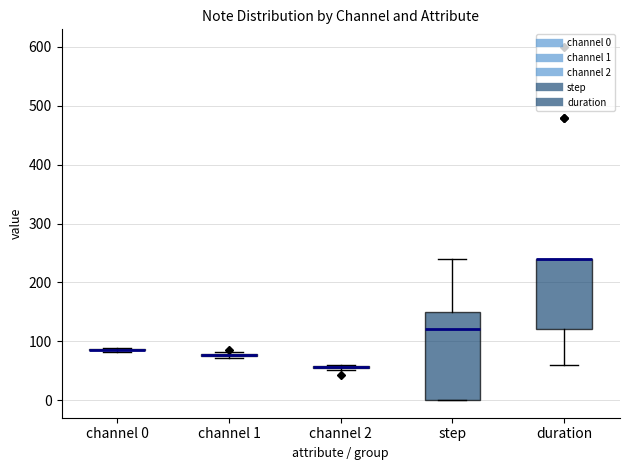

Where is the lower edge of the box for duration on the y-axis? The values are not printed on the chart, so give them approximately, as read against the axis.

120